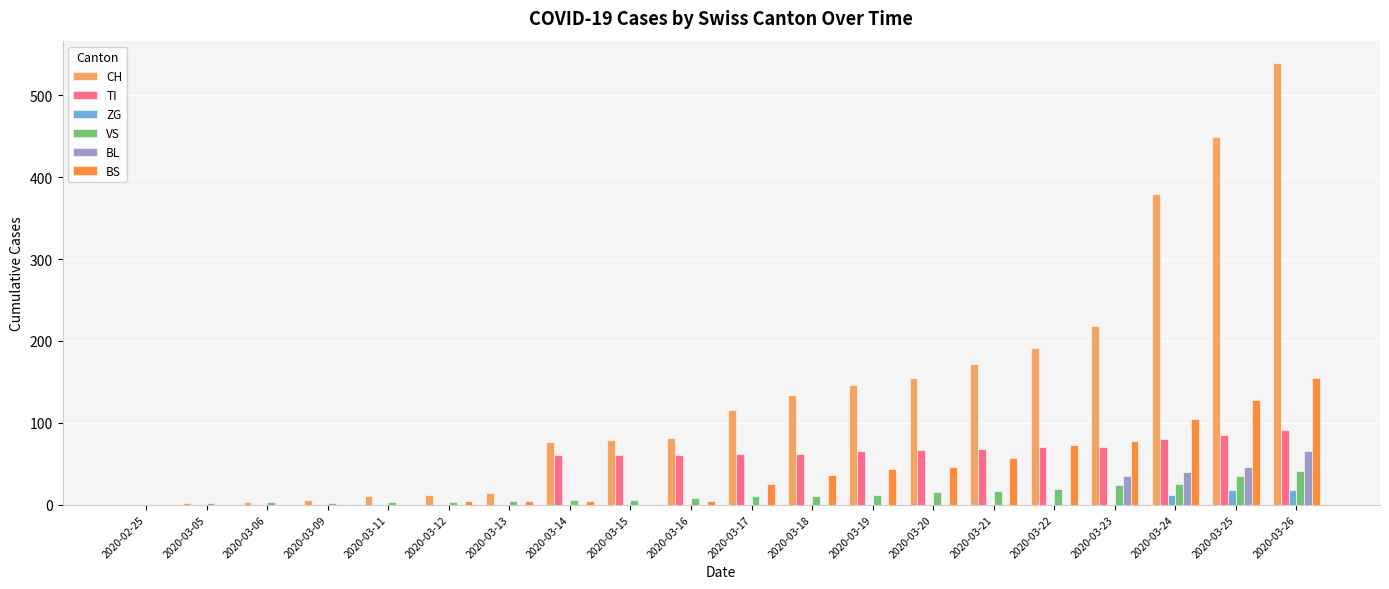

Is the value of TI at 2020-03-23 greater than the value of VS at 2020-03-20?

Yes